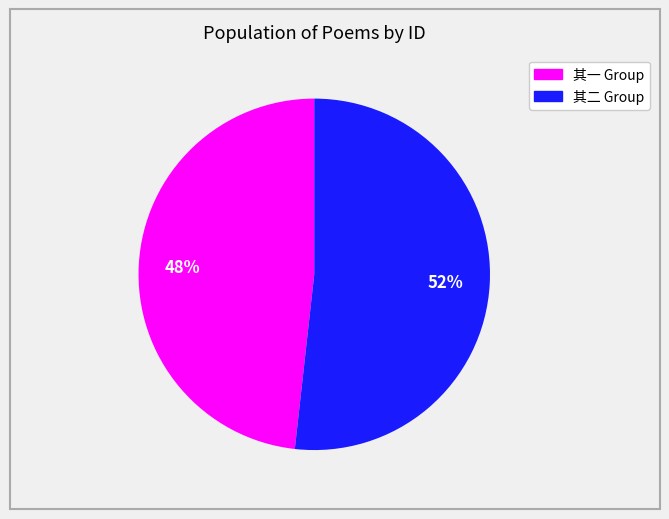

Is there any slice that represents more than half of the pie?

Yes